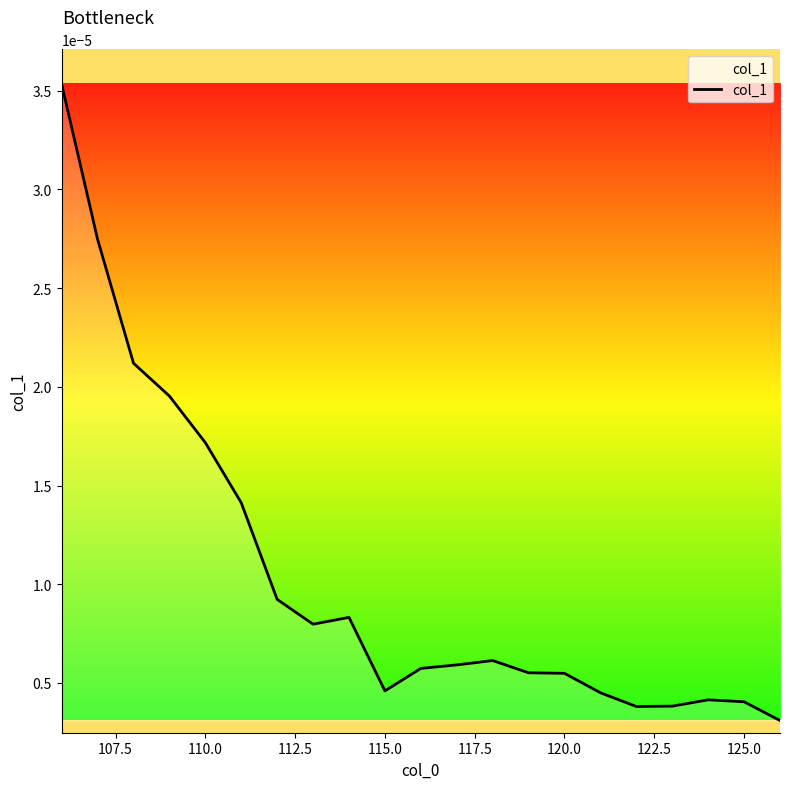

Does the chart have visible grid lines?

No